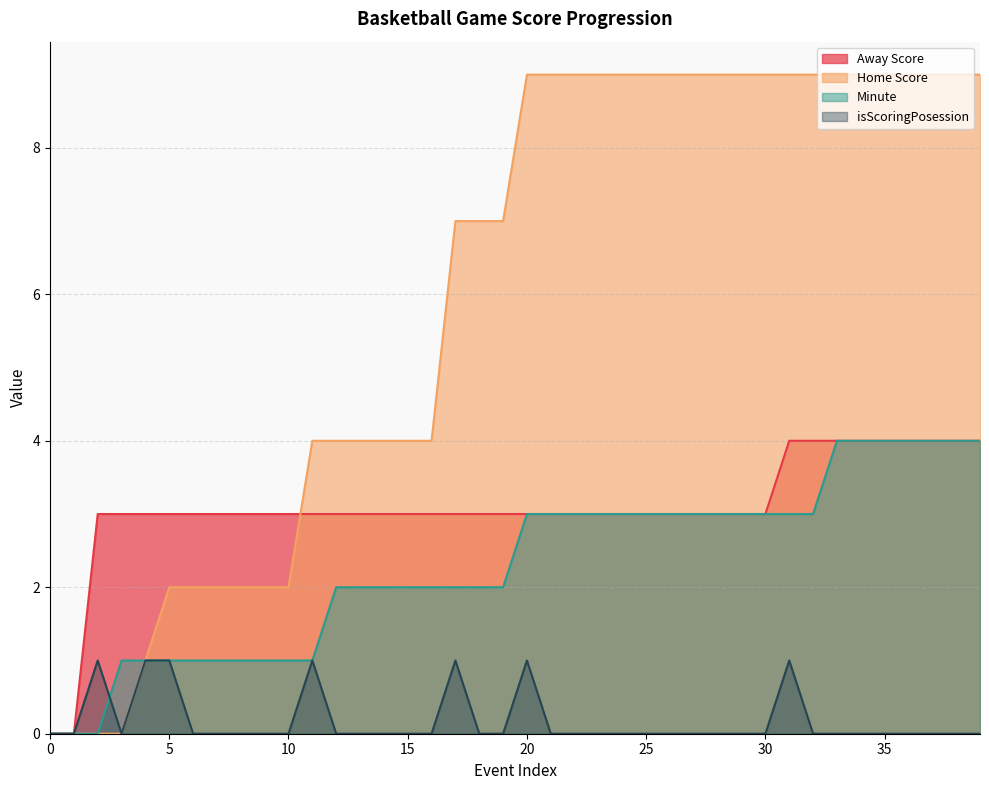

What is the highest value of the Home Score series?

9